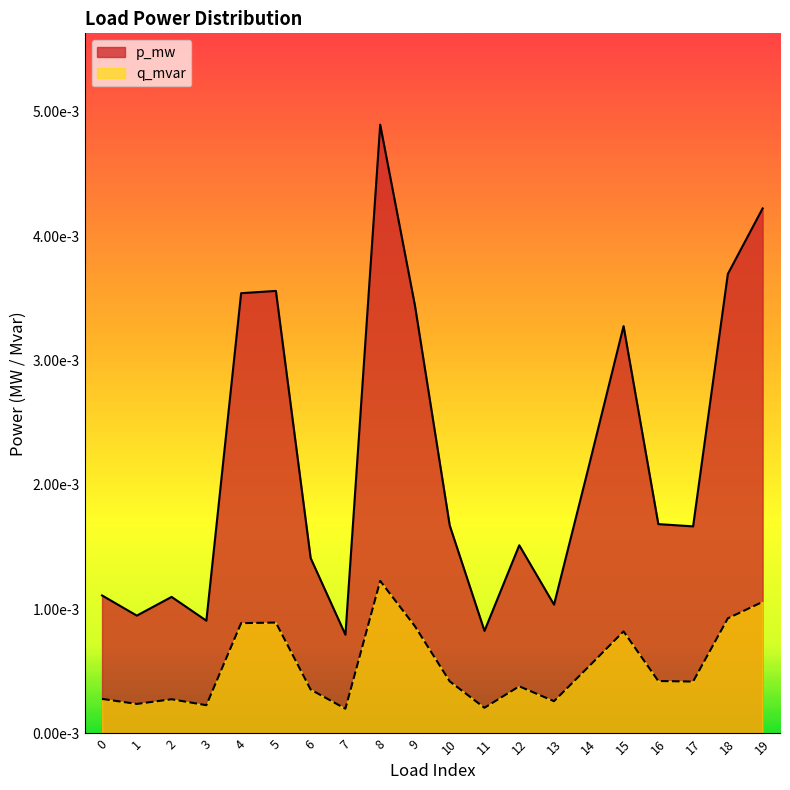

Where is p_mw nearest to the value 0?

7